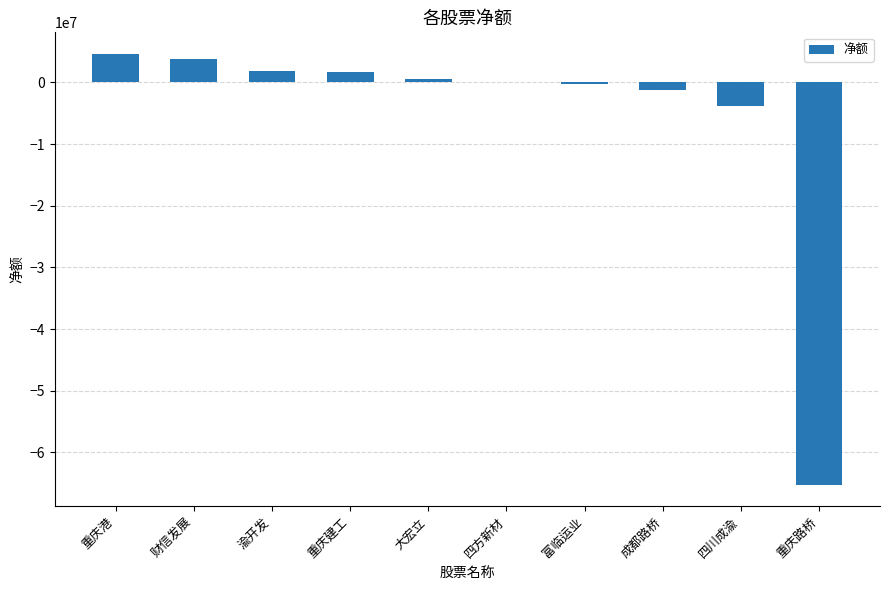

What is the sum of all values?

-57842957